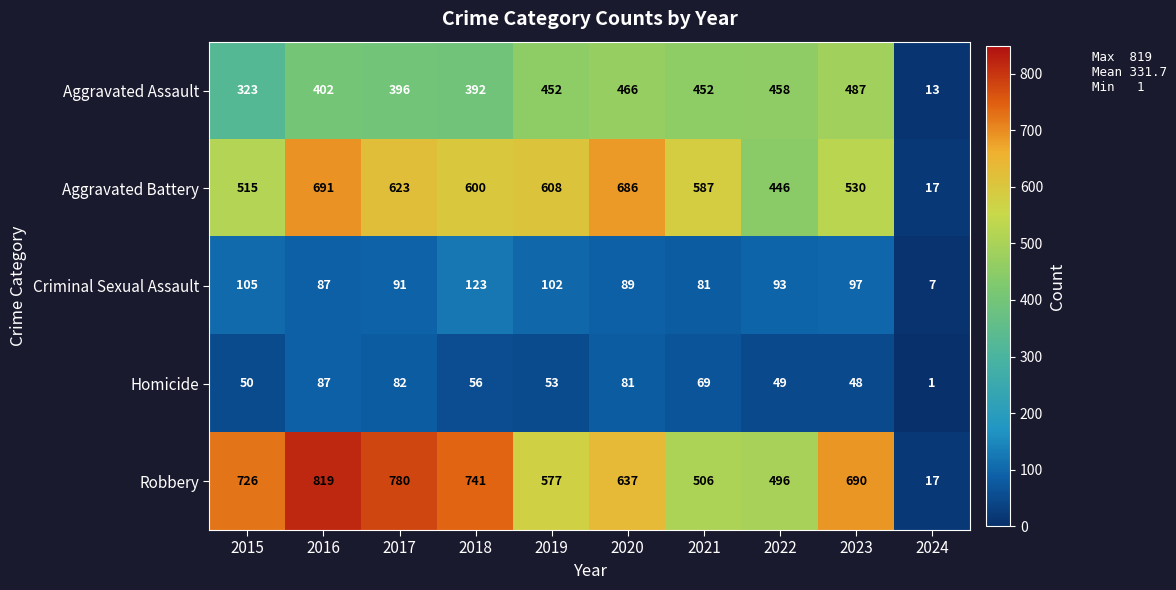

What is the spread (max minus min) of values at 2019?

555